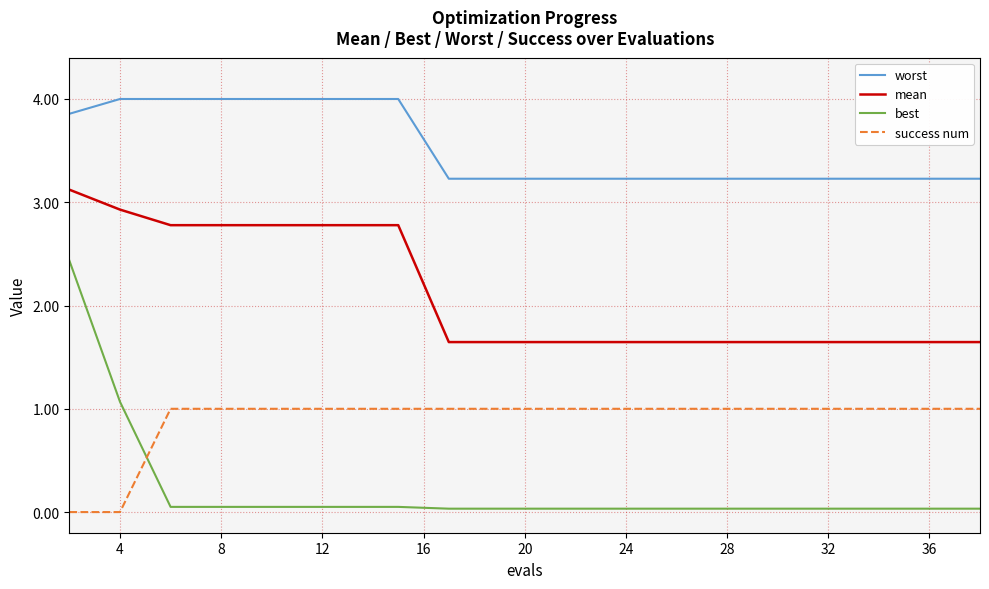

Which series has the largest range (max minus min)?

best